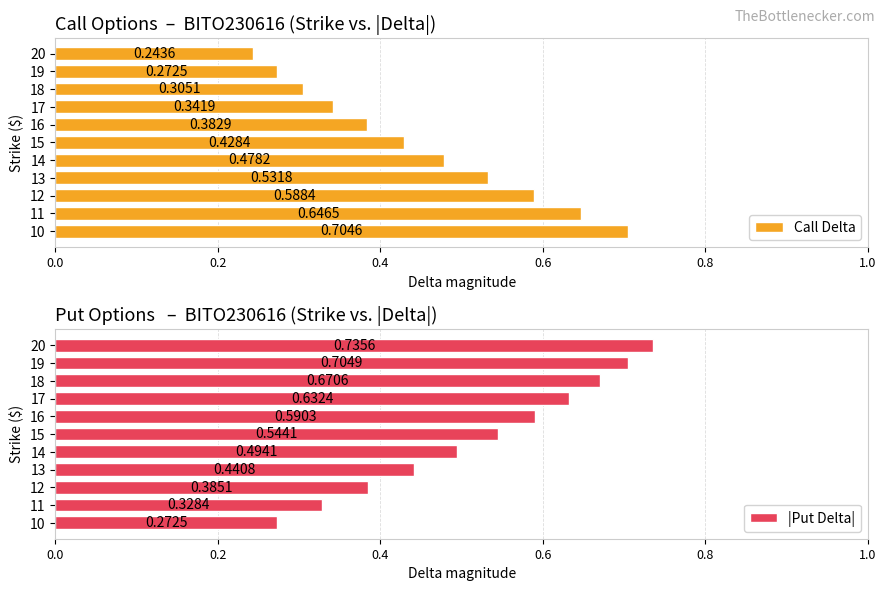

Rank the categories by Call Delta value from lowest to highest.

20, 19, 18, 17, 16, 15, 14, 13, 12, 11, 10